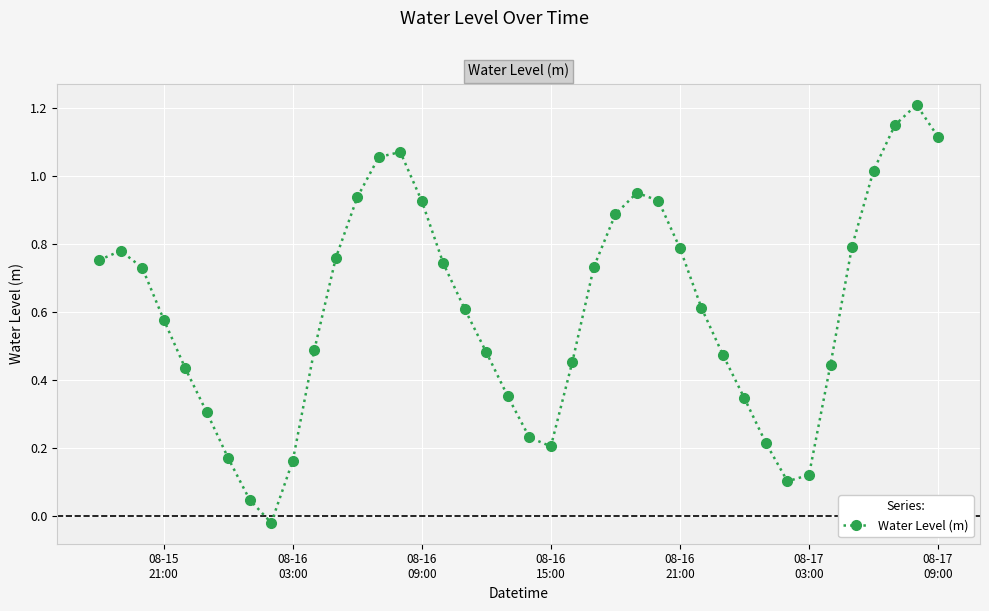

How many interior local valleys (lower than both neighbors) does the data have?

3